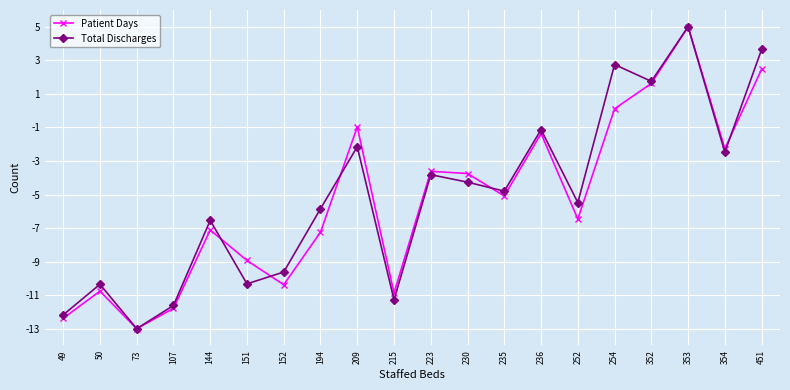

What is the value of the Patient Days point at the 2nd from the left?

-10.8